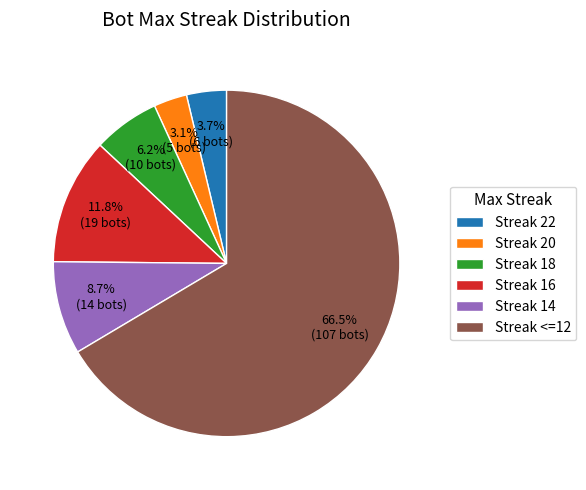

Between Streak 20 and Streak 18, which is larger?

Streak 18